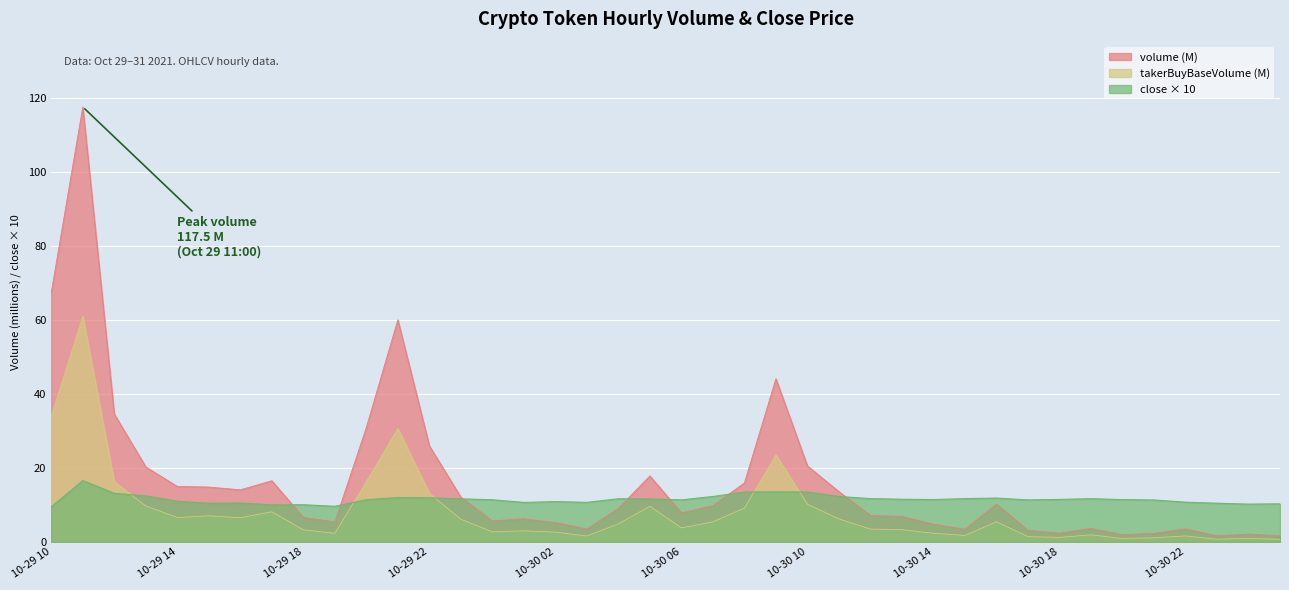

True or false: close has more than 1 interior local peaks.

True